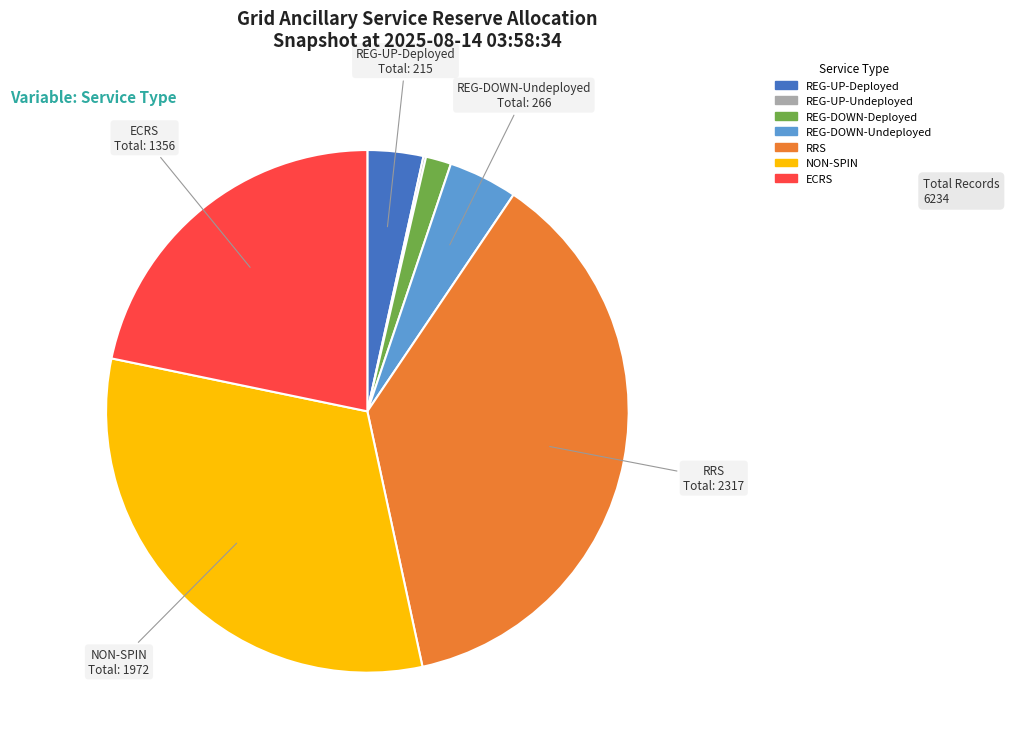

True or false: REG-UP-Deployed accounts for 3% of the total.

True